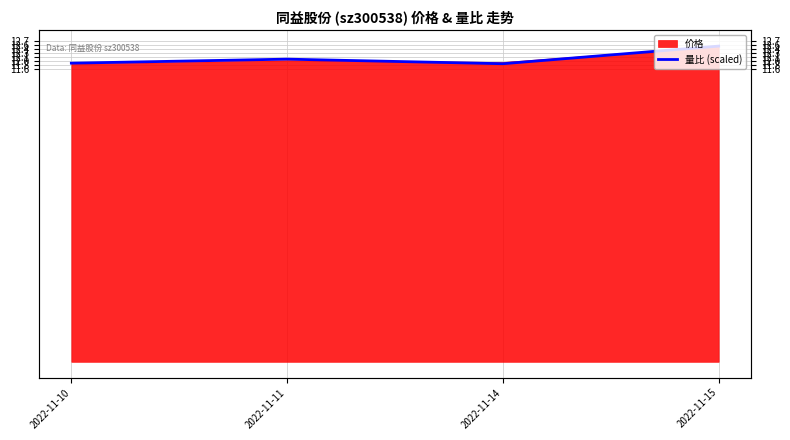

What is the value of the 4th point from the left?

12.5